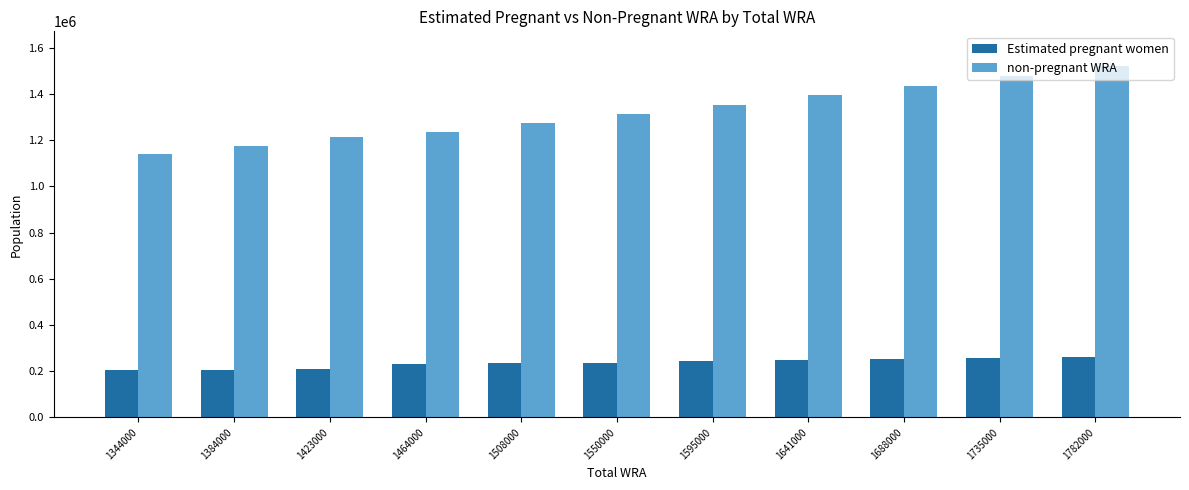

What value does the non-pregnant WRA series have at 1595000?

1352485.4